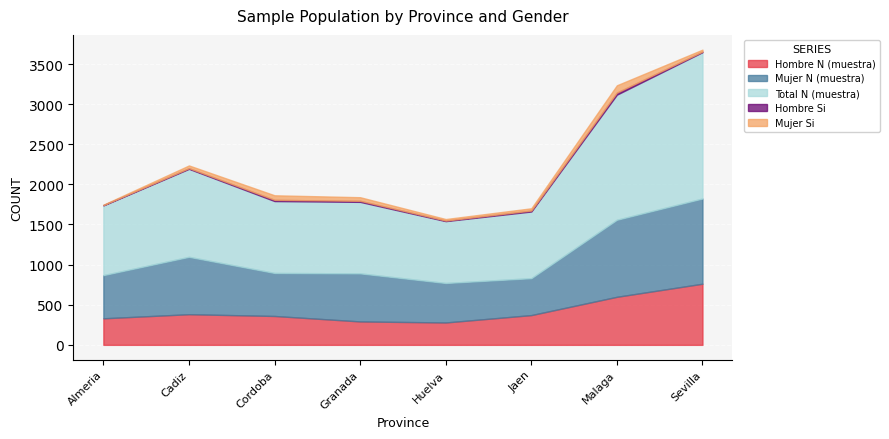

Reading left to right, extract all data points from this chart.

Hombre N (muestra): Almeria=331	Cadiz=382	Cordoba=360	Granada=292	Huelva=279	Jaen=371	Malaga=599	Sevilla=762
Mujer N (muestra): Almeria=538	Cadiz=715	Cordoba=536	Granada=599	Huelva=492	Jaen=460	Malaga=960	Sevilla=1062
Total N (muestra): Almeria=869	Cadiz=1097	Cordoba=896	Granada=891	Huelva=771	Jaen=831	Malaga=1559	Sevilla=1824
Hombre Si: Almeria=4	Cadiz=8	Cordoba=15	Granada=13	Huelva=7	Jaen=12	Malaga=26	Sevilla=7
Mujer Si: Almeria=5	Cadiz=34	Cordoba=57	Granada=45	Huelva=19	Jaen=28	Malaga=91	Sevilla=24